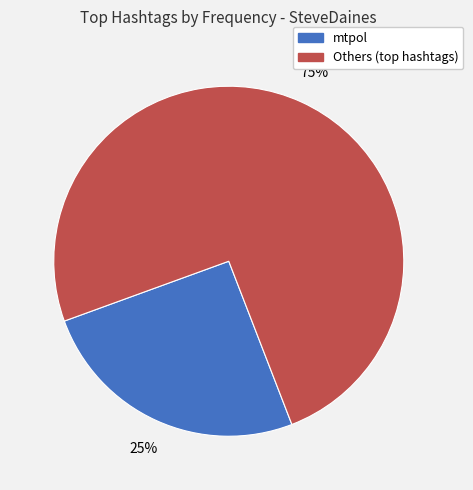

To the nearest percent, what is the average slice percentage?

50%